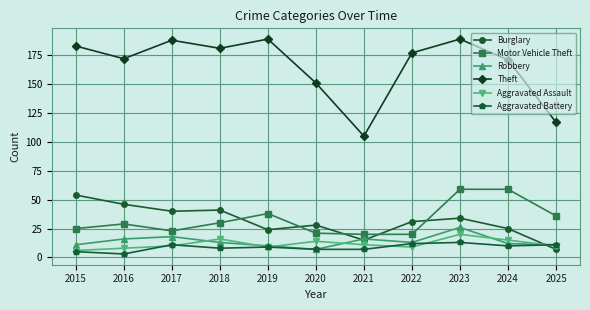

Reading left to right, what are all the values shown in this chart?

Burglary: 54	46	40	41	24	28	15	31	34	25	7
Motor Vehicle Theft: 25	29	23	30	38	21	20	20	59	59	36
Robbery: 11	16	18	13	10	7	16	13	26	12	11
Theft: 183	172	188	181	189	151	105	177	189	171	117
Aggravated Assault: 6	8	10	16	9	14	11	9	20	15	10
Aggravated Battery: 5	3	11	8	9	7	7	12	13	10	11